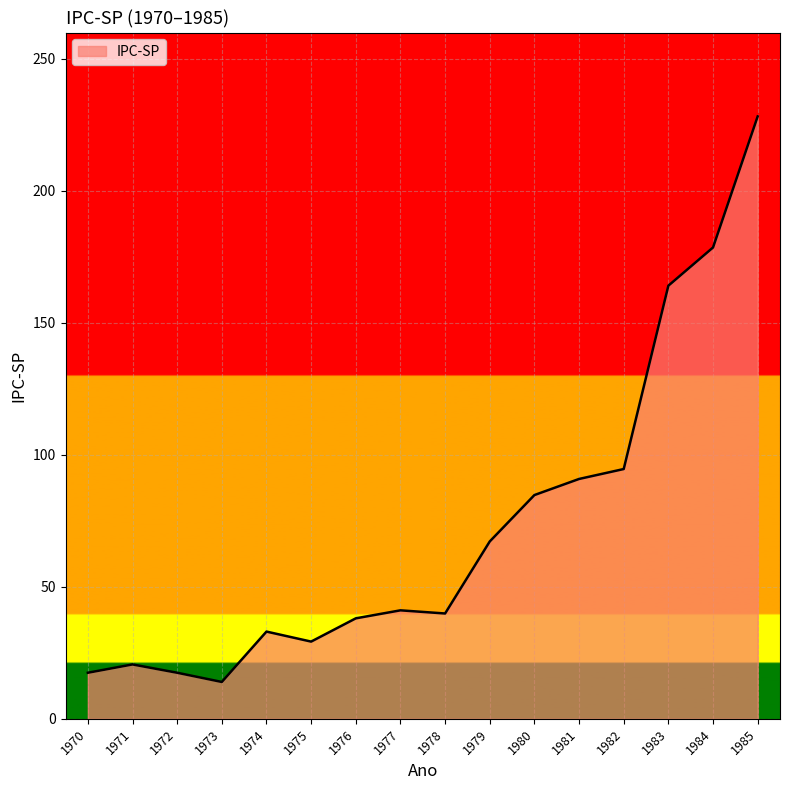

What is the difference between the maximum and minimum values?

214.3